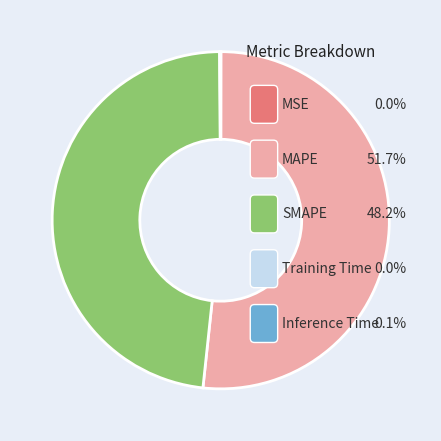

The MSE slice represents 6% of the pie. True or false?

False